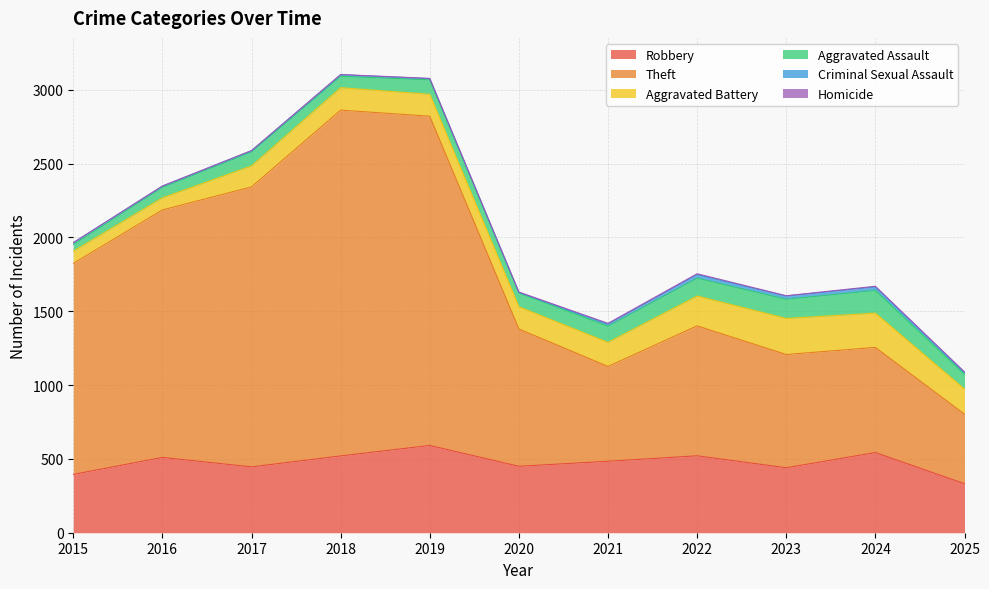

How many values in the Homicide series exceed 2?

5